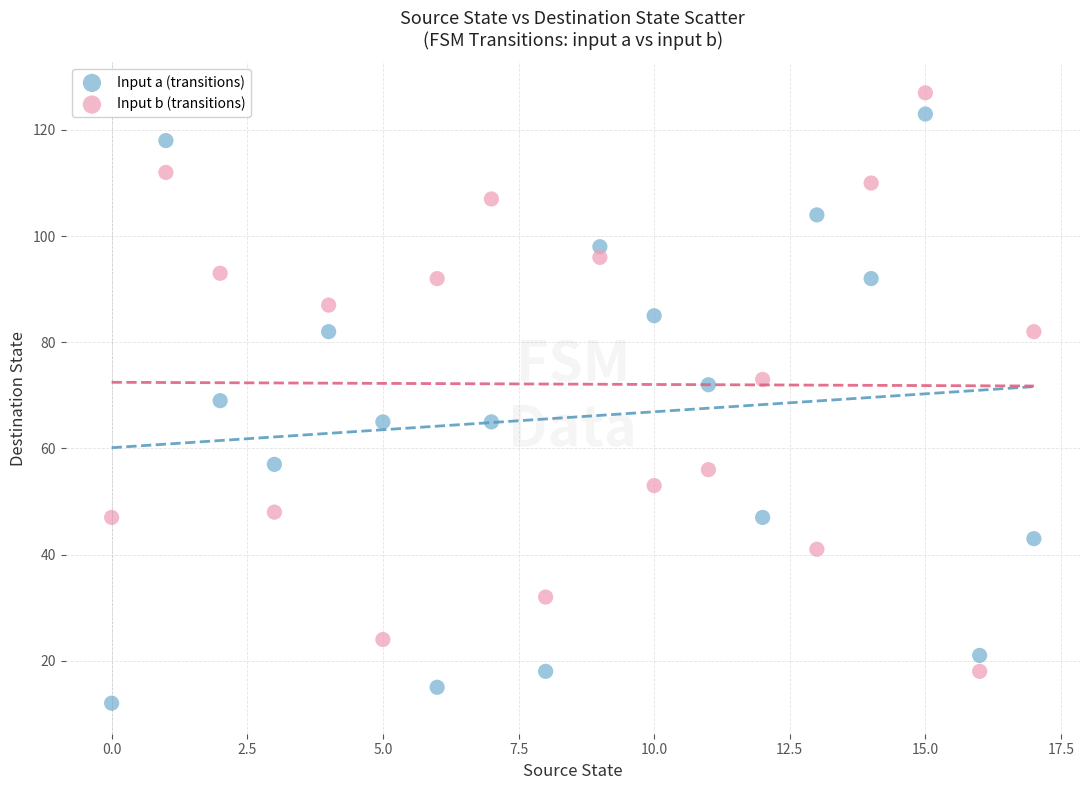

Which series has the widest spread of Y values?

Input a (transitions)